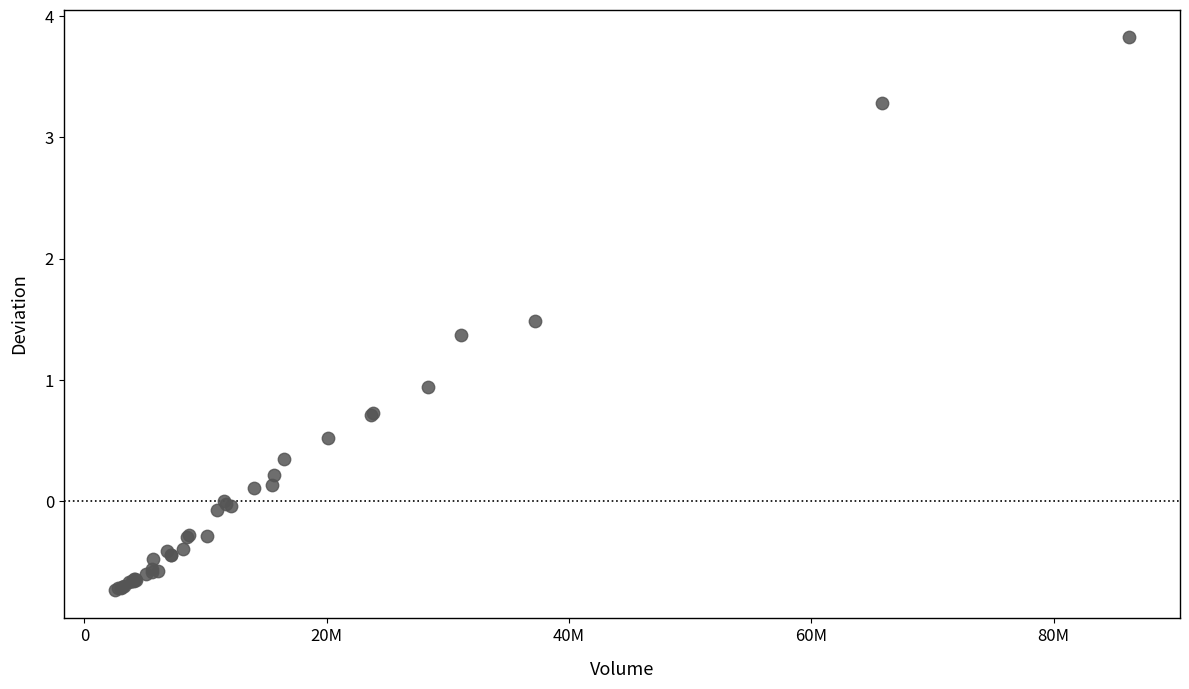

What Y value in the scatter plot is closest to 1?

0.9